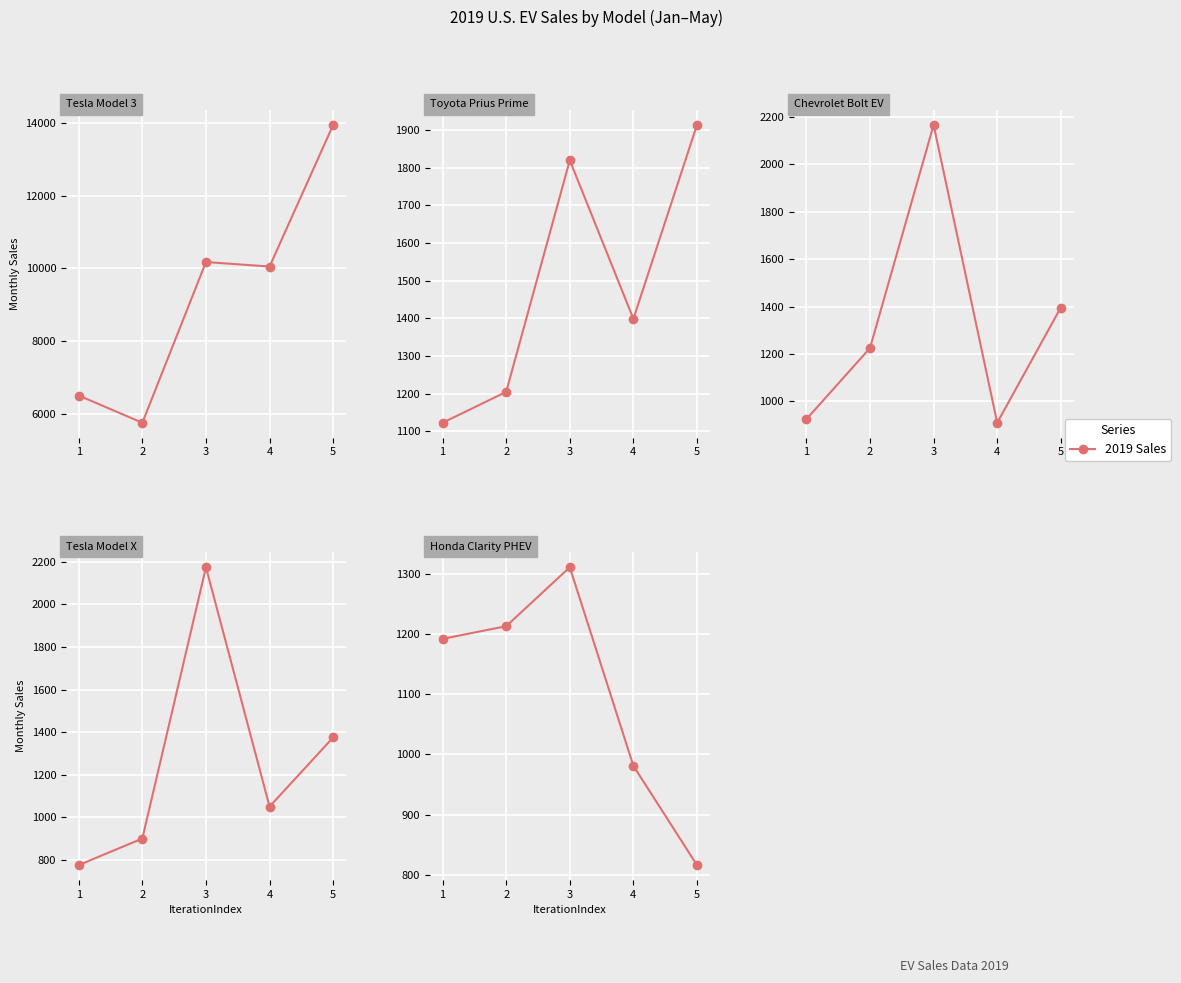

How many values in the Tesla Model 3 series exceed 10050?

2